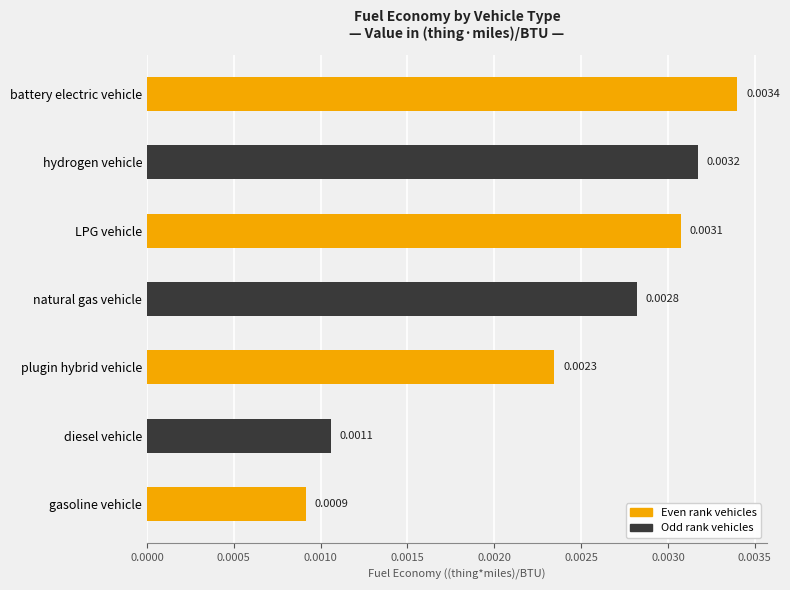

Count the values in the range 0 to 1.

7